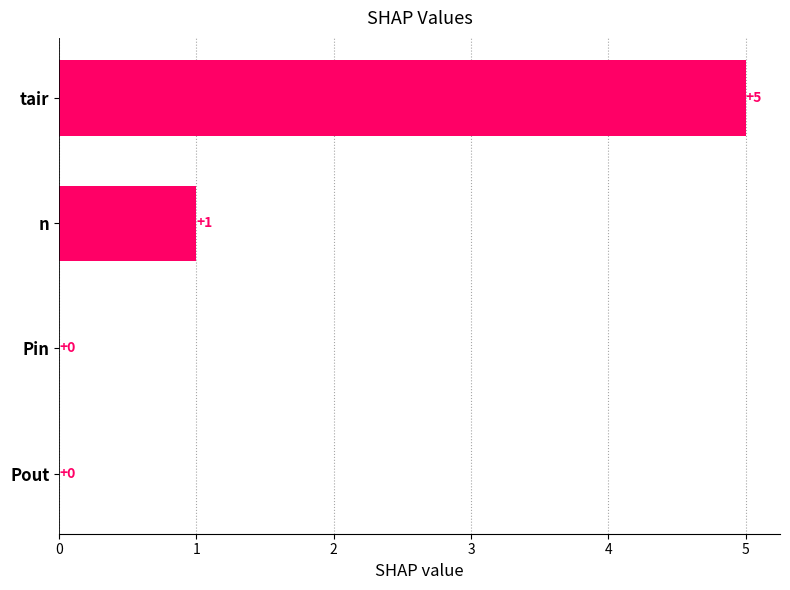

Between n and tair, which is larger?

tair